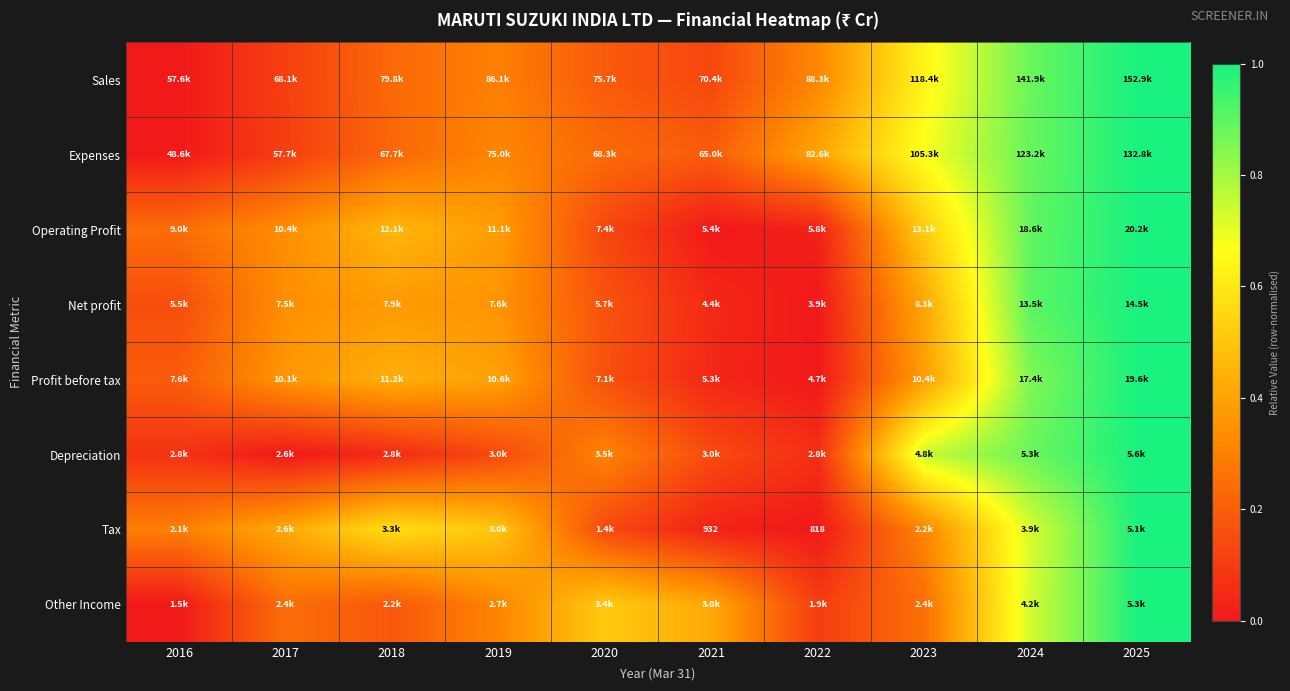

True or false: Net profit has a value of 1.0 at 2025.

True